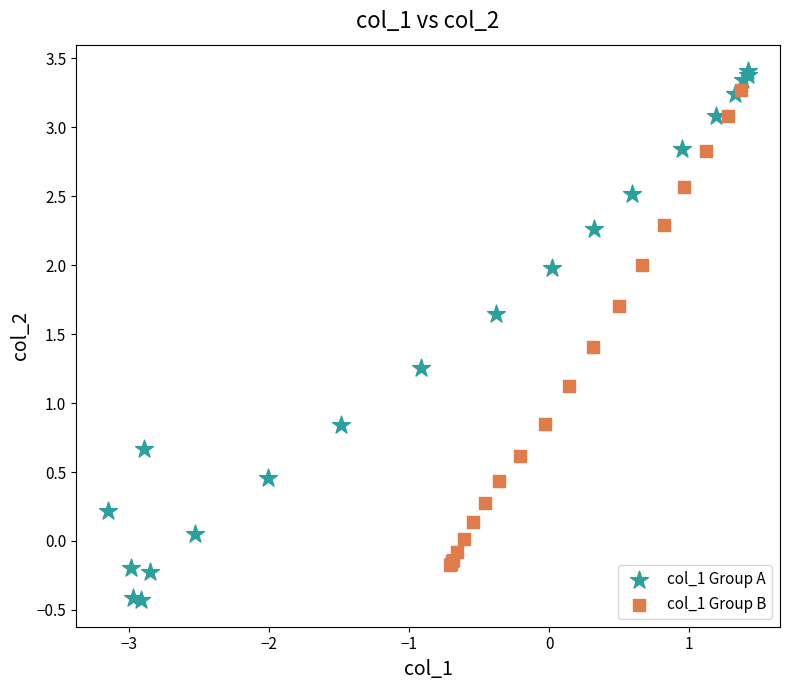

Which series contains the highest Y value?

col_1 Group A